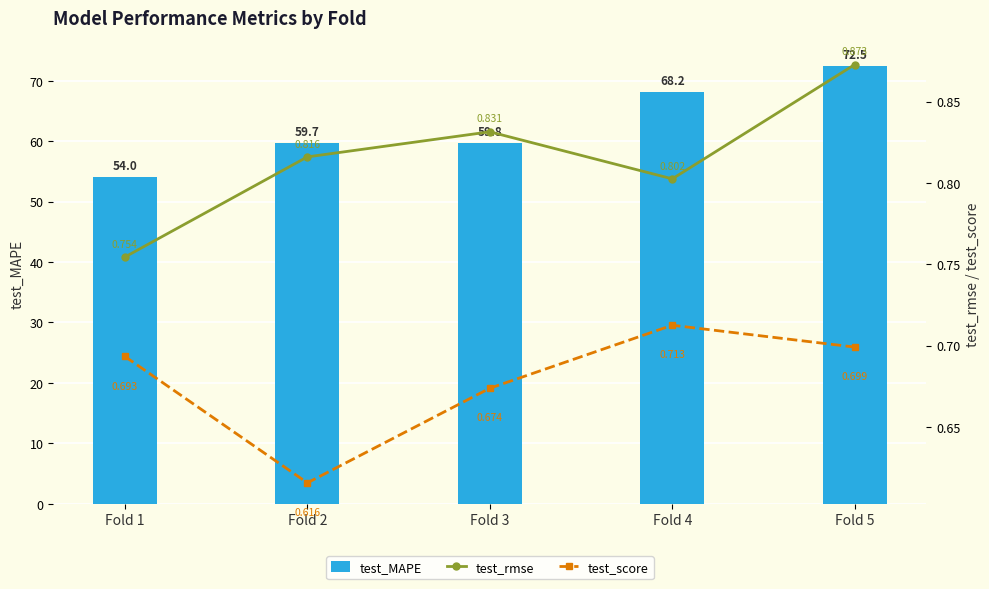

Between Fold 1 and Fold 3, which series saw the biggest shift?

test_MAPE